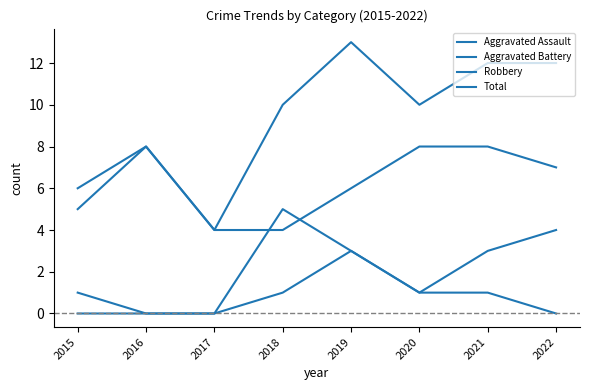

Does the chart display data point markers on the line(s)?

No